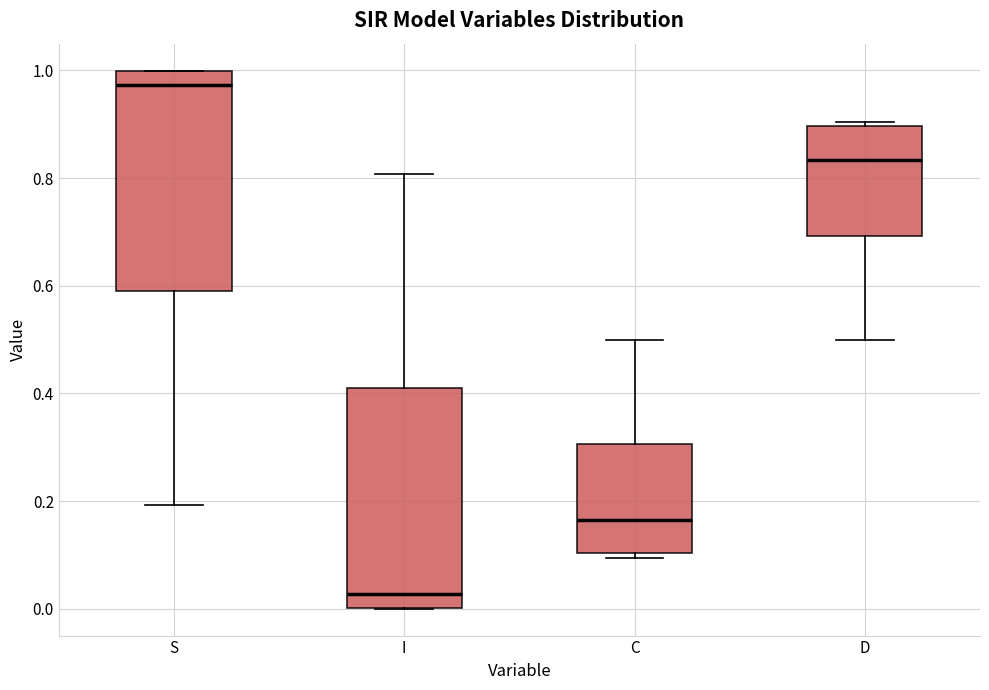

Which box's median line is the lowest?

I